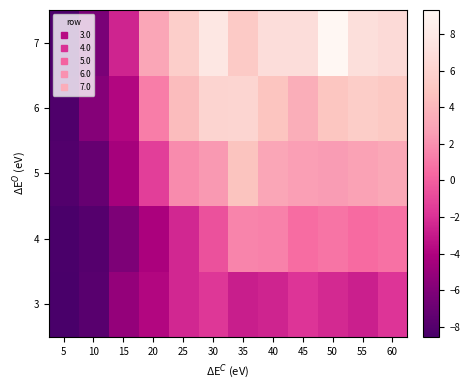

List the series in order of their peak value, highest first.

7, 6, 5, 4, 3